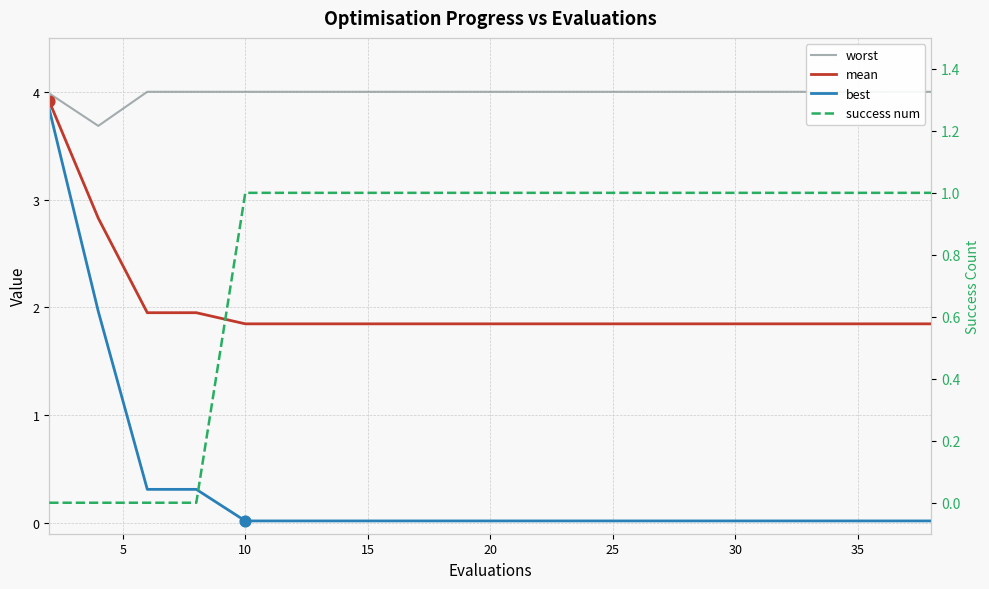

Is the value of success num at 10 greater than the value of worst at 11?

No